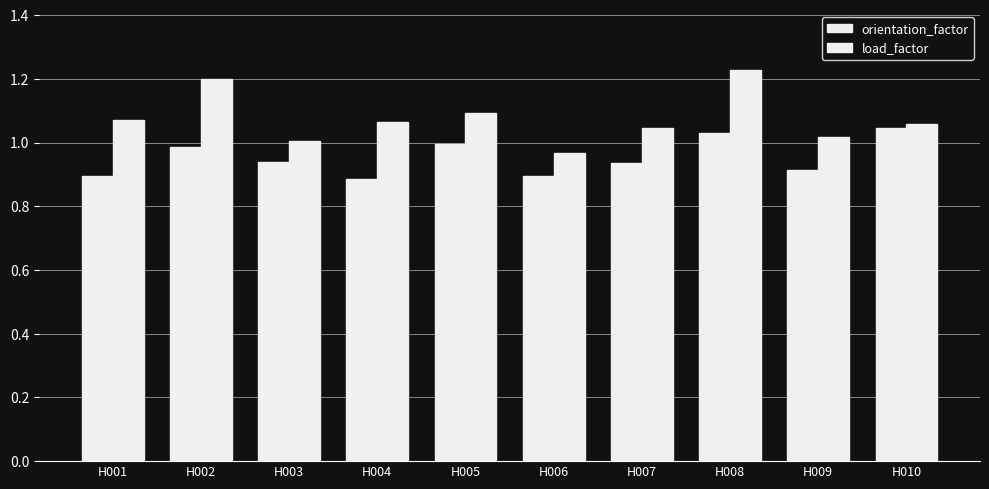

What is the difference between the second highest and second lowest values in the load_factor series?

0.2